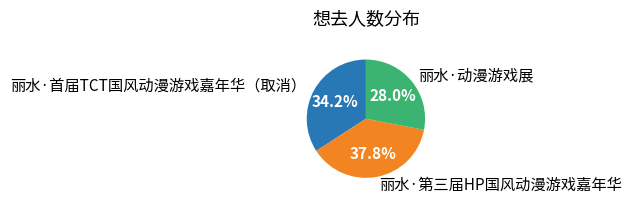

To the nearest percent, what is the difference between the largest and smallest slice percentages?

10%